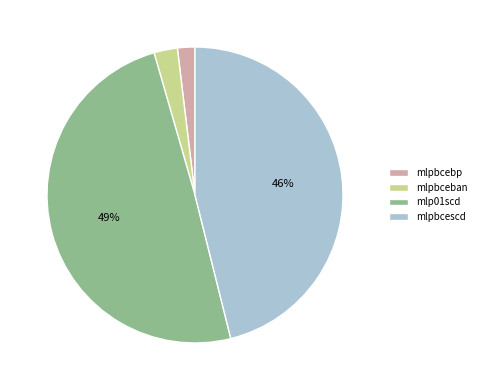

Which category has the biggest portion of the pie?

mlp01scd